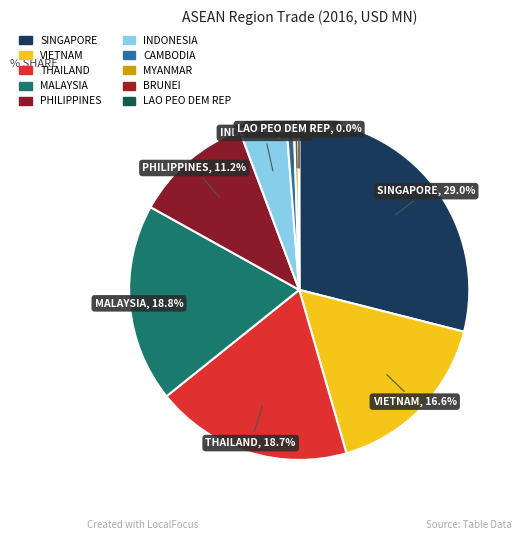

What portion of the pie excludes MALAYSIA?

81.2%